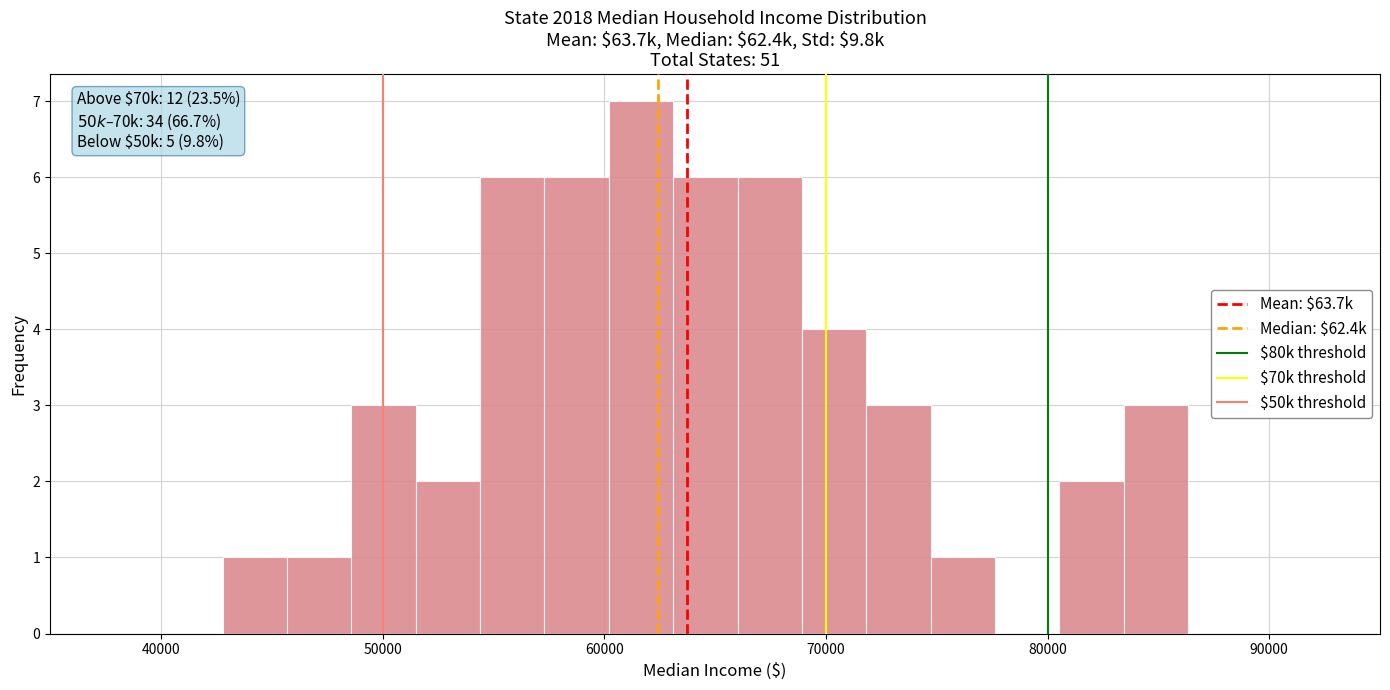

Read against the x-axis, roughly where is the centre of the tallest bar?

62000